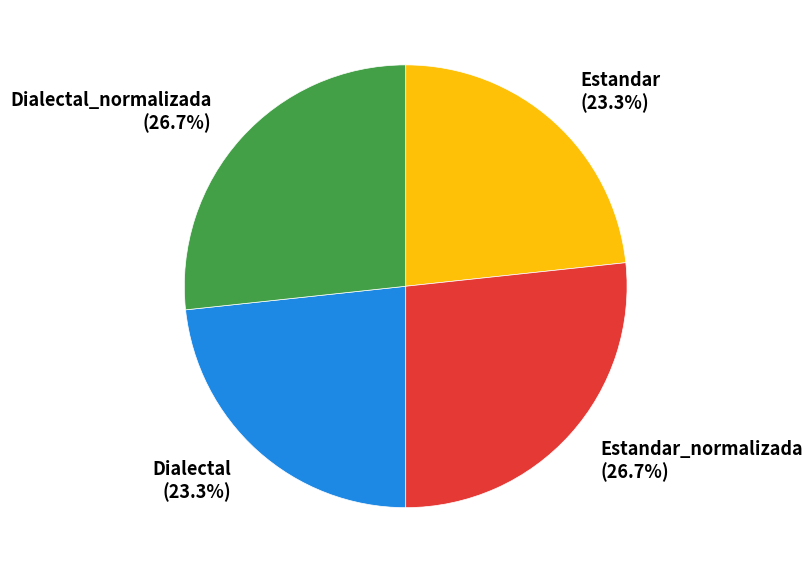

Approximately how many times larger is the value at Dialectal_normalizada compared to Dialectal?

1.1